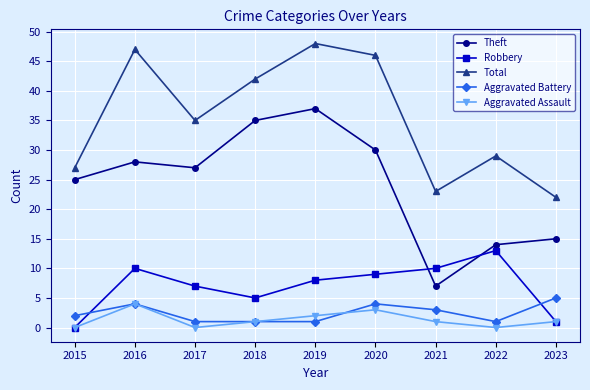

What is the sum of the Total values at 2020 and 2021?

69